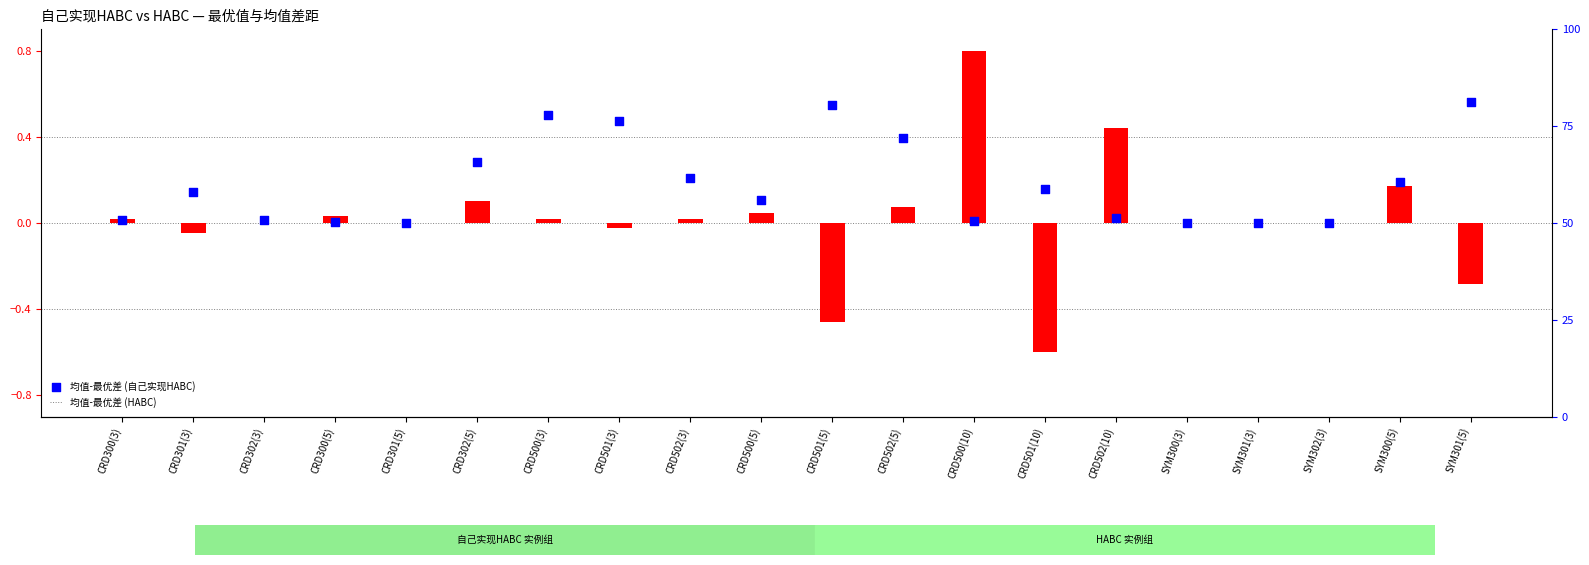

At how many categories does at least one series exceed 0?

16